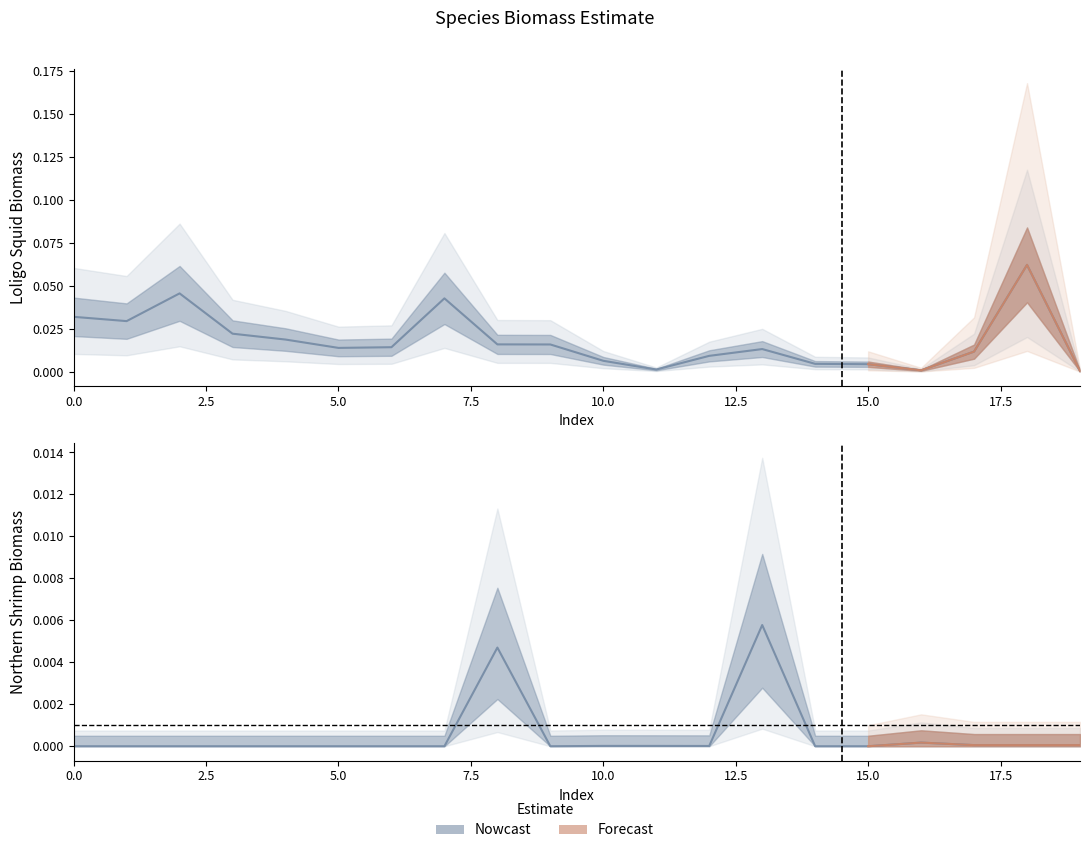

Rank the series by their average value, from highest to lowest.

Loligo_Squid, Northern_Shrimp